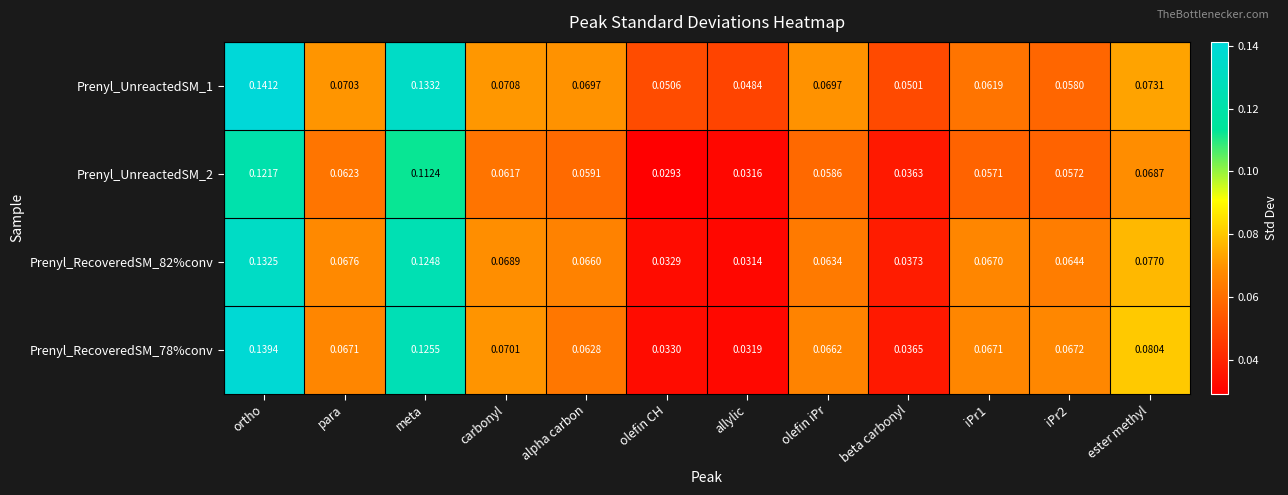

At how many categories does at least one series exceed 0?

12